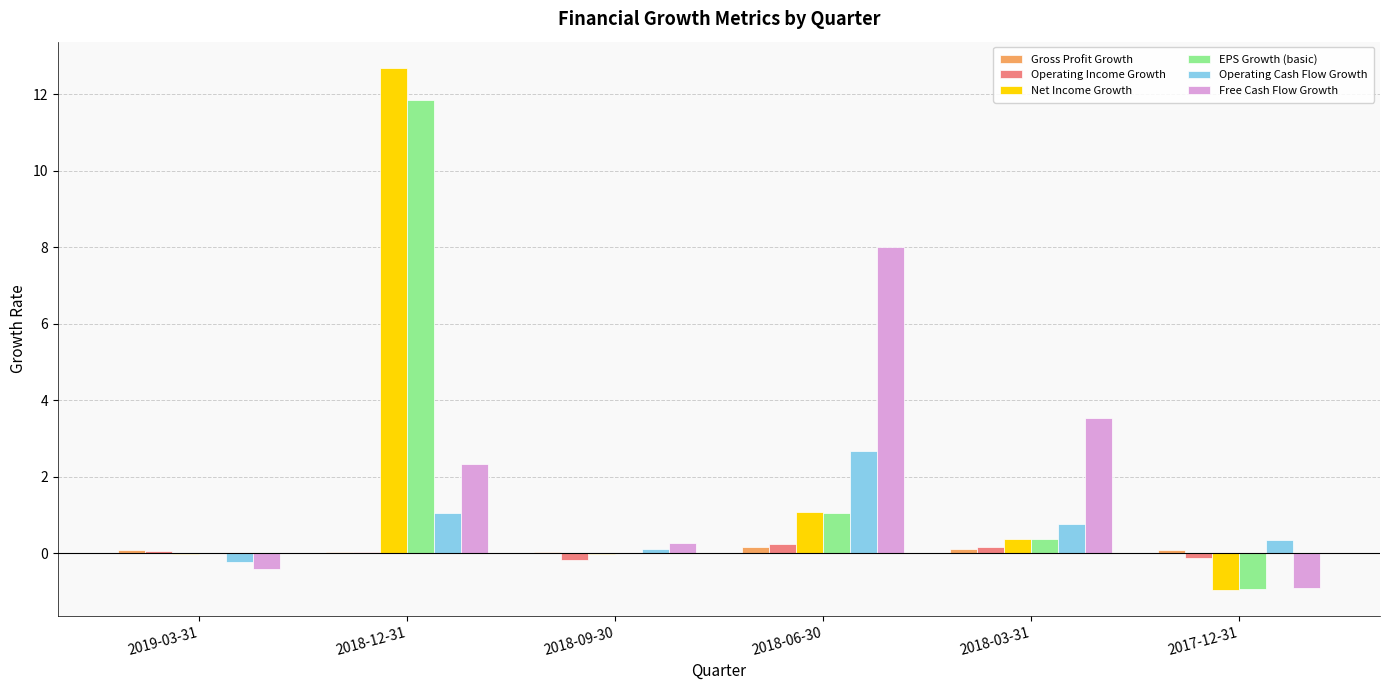

At which label is Net Income Growth closest to 5?

2018-06-30